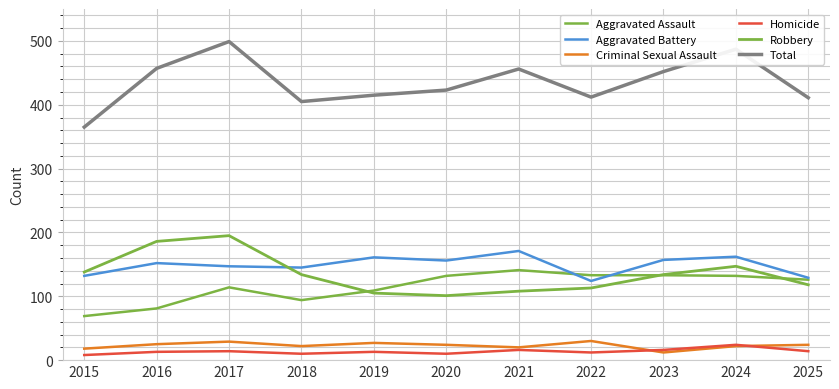

How many lines are shown in the chart?

6